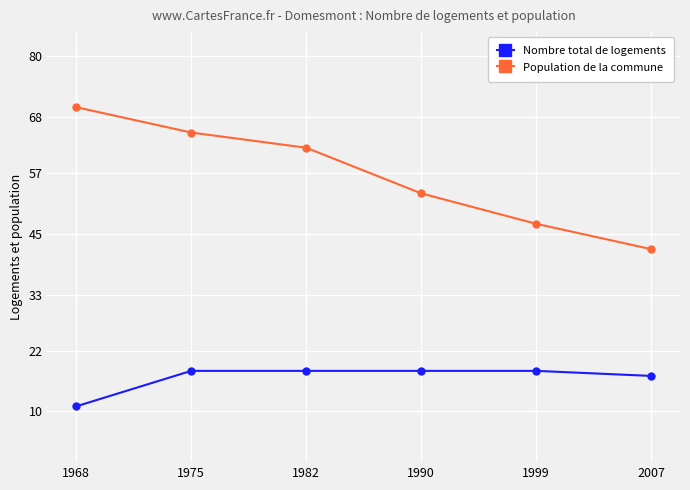

What is the difference between the maximum and minimum values in the Nombre total de logements series?

7